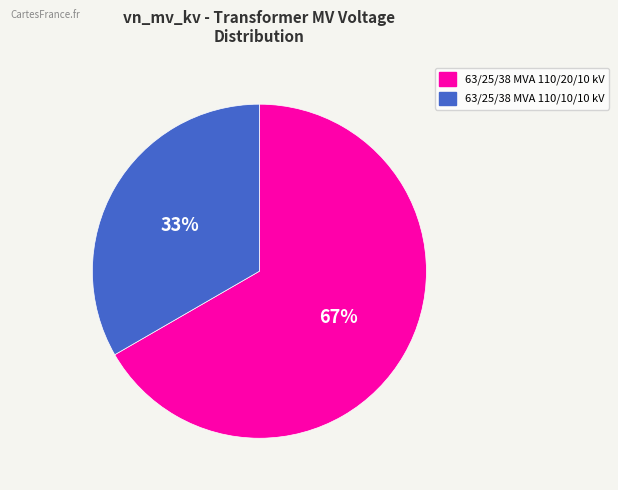

What is the majority slice?

63/25/38 MVA 110/20/10 kV